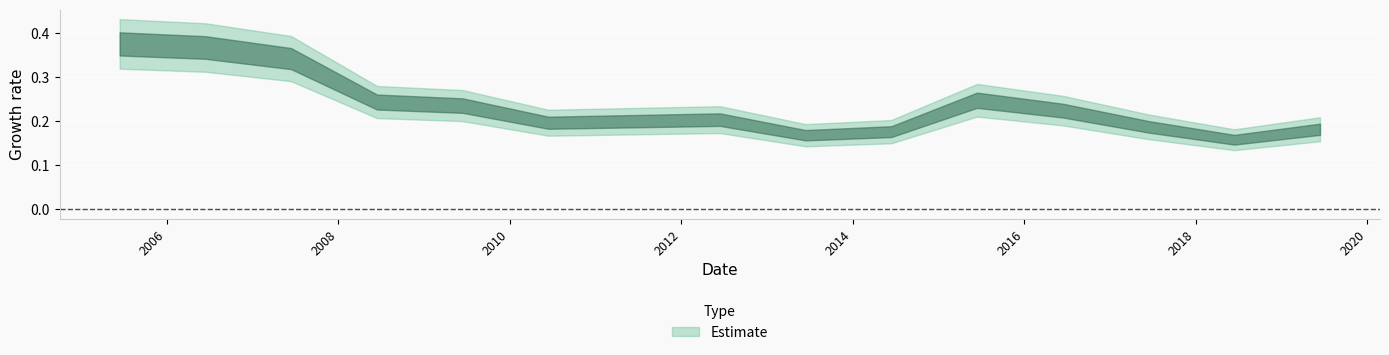

What is the difference between the second highest and minimum values?

0.2